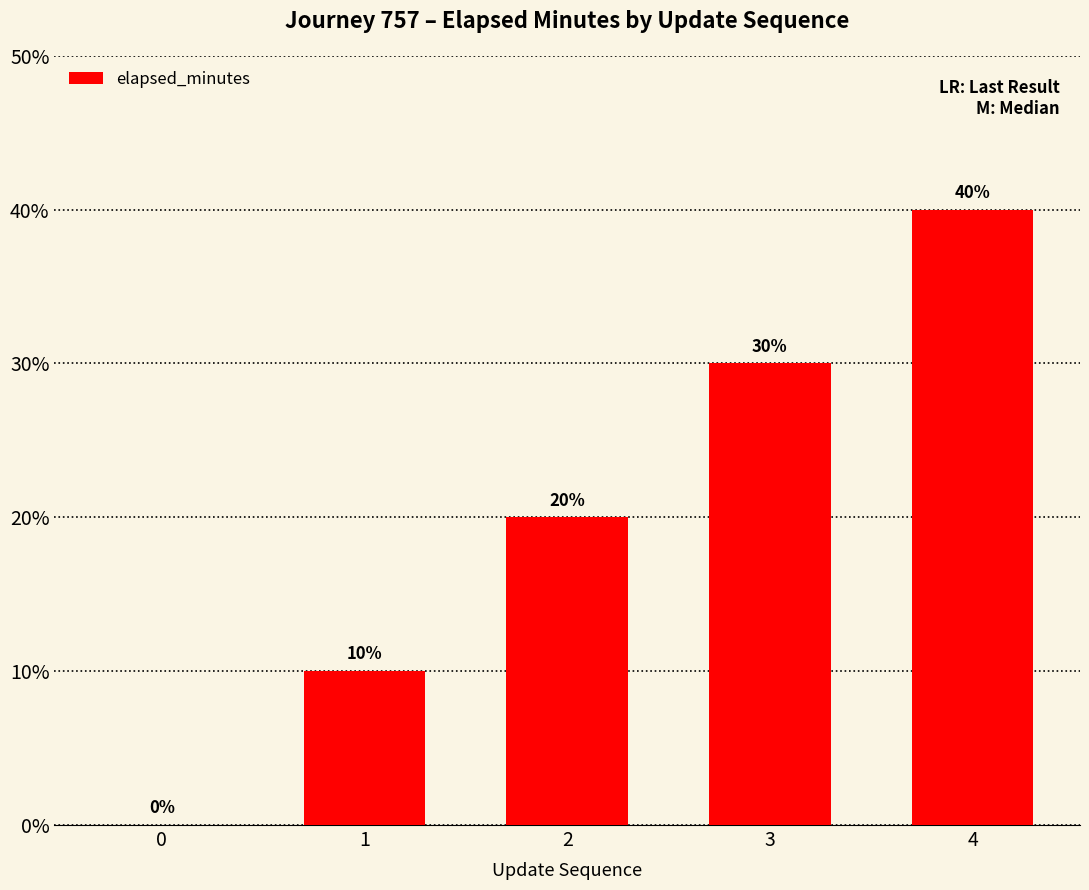

What is the sum of all values?

100